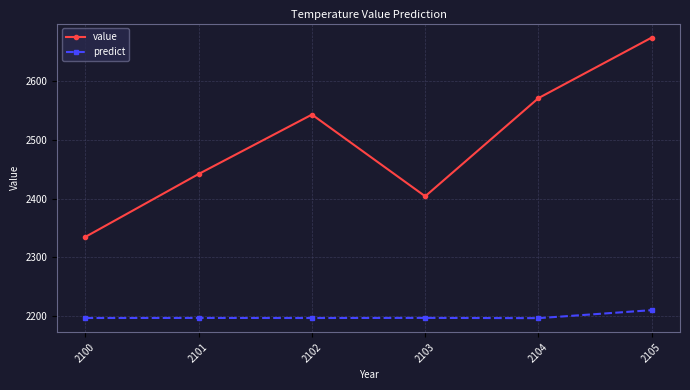

The predict series shows 3316.2 at 2103. True or false?

False